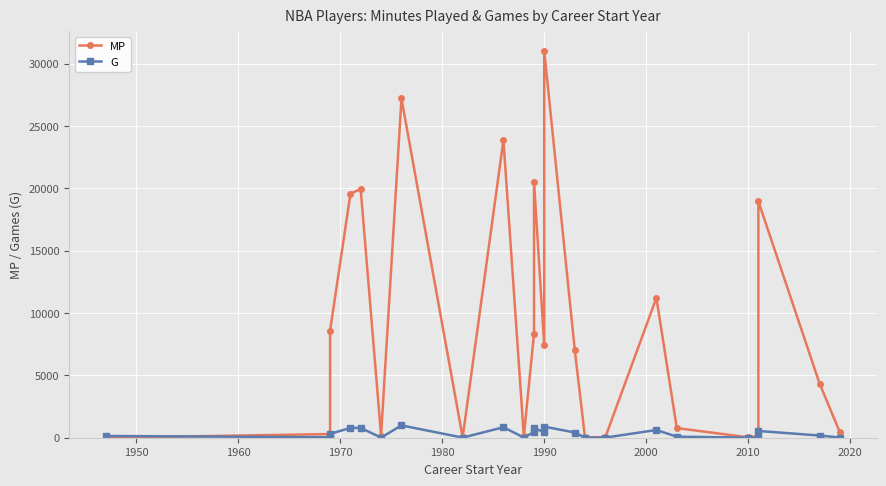

What are all the series names shown in the legend?

MP, G